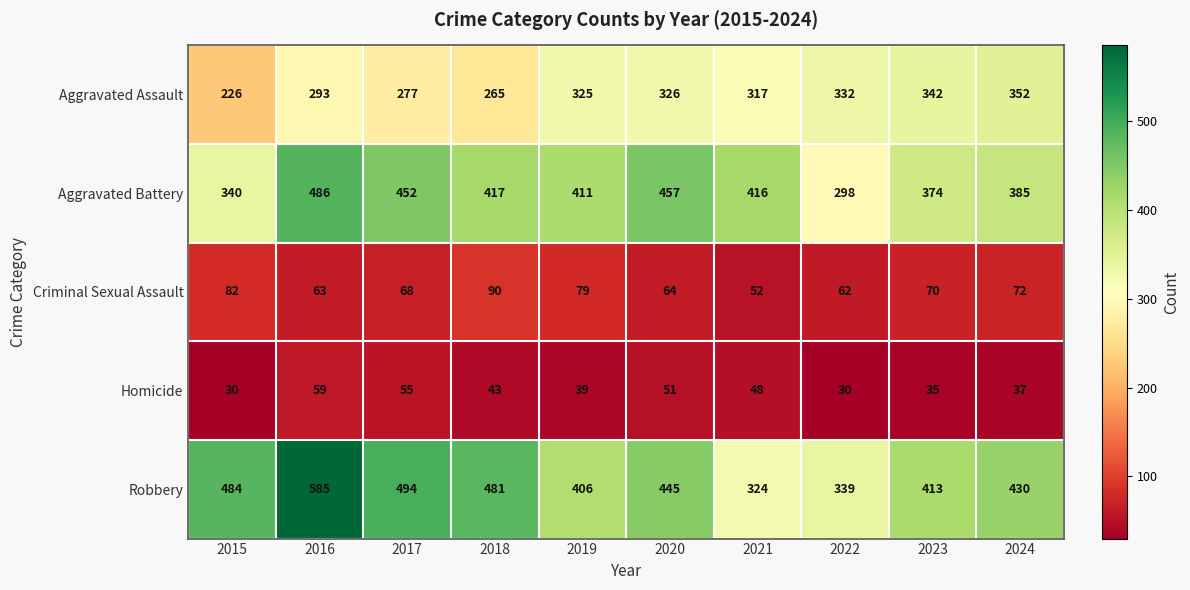

Is the value of Homicide at 2023 greater than the value of Robbery at 2023?

No